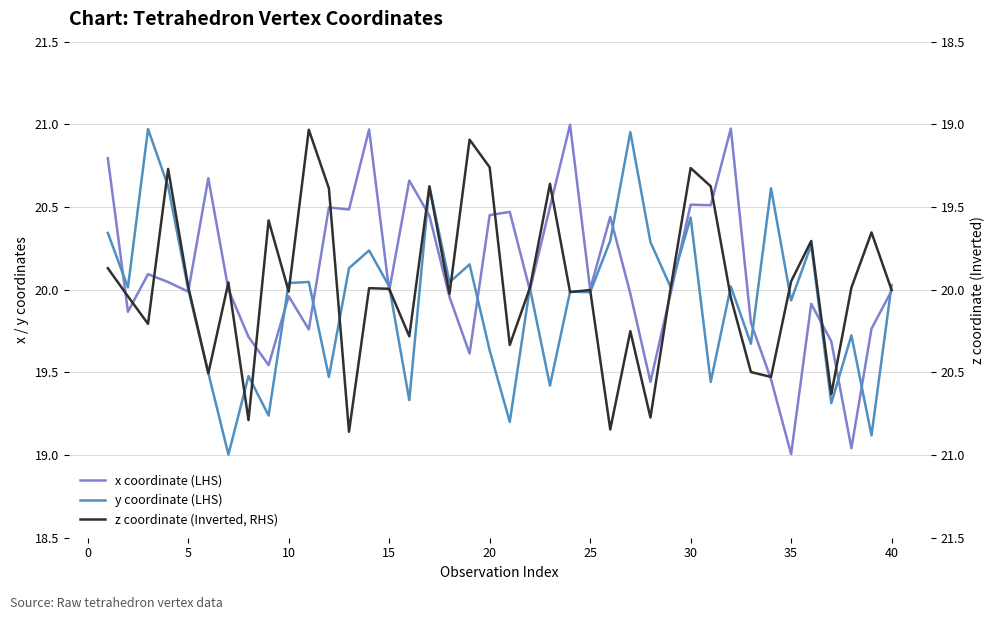

The x coordinate (LHS) series shows 9.7 at 25. True or false?

False